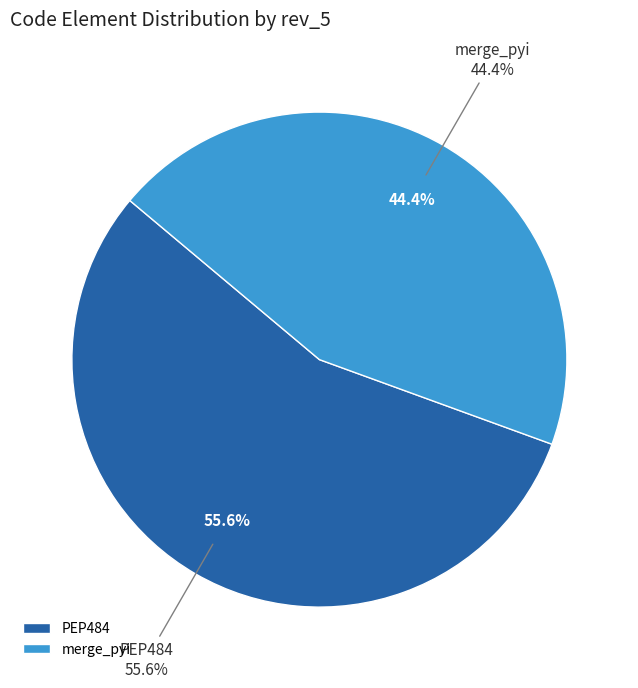

Which slice is the smallest?

merge_pyi